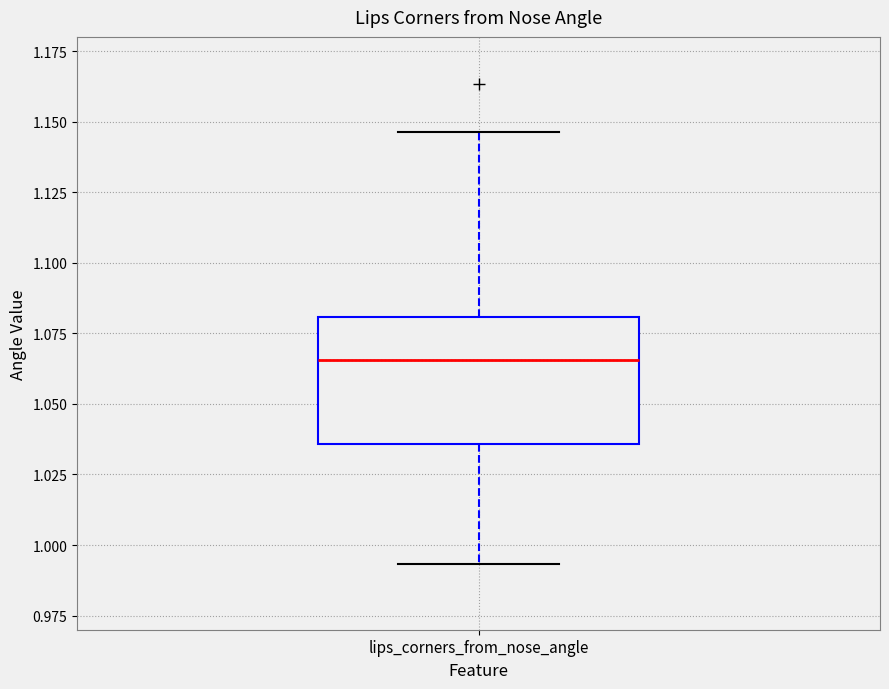

Transcribe this box plot: give where the median line is, the range the box spans, and where the two whiskers end, as read against the y-axis. The values are not printed on the chart, so give them approximately, as read against the axis.

median 1.065, box 1.035 to 1.080, whiskers 0.995 to 1.145